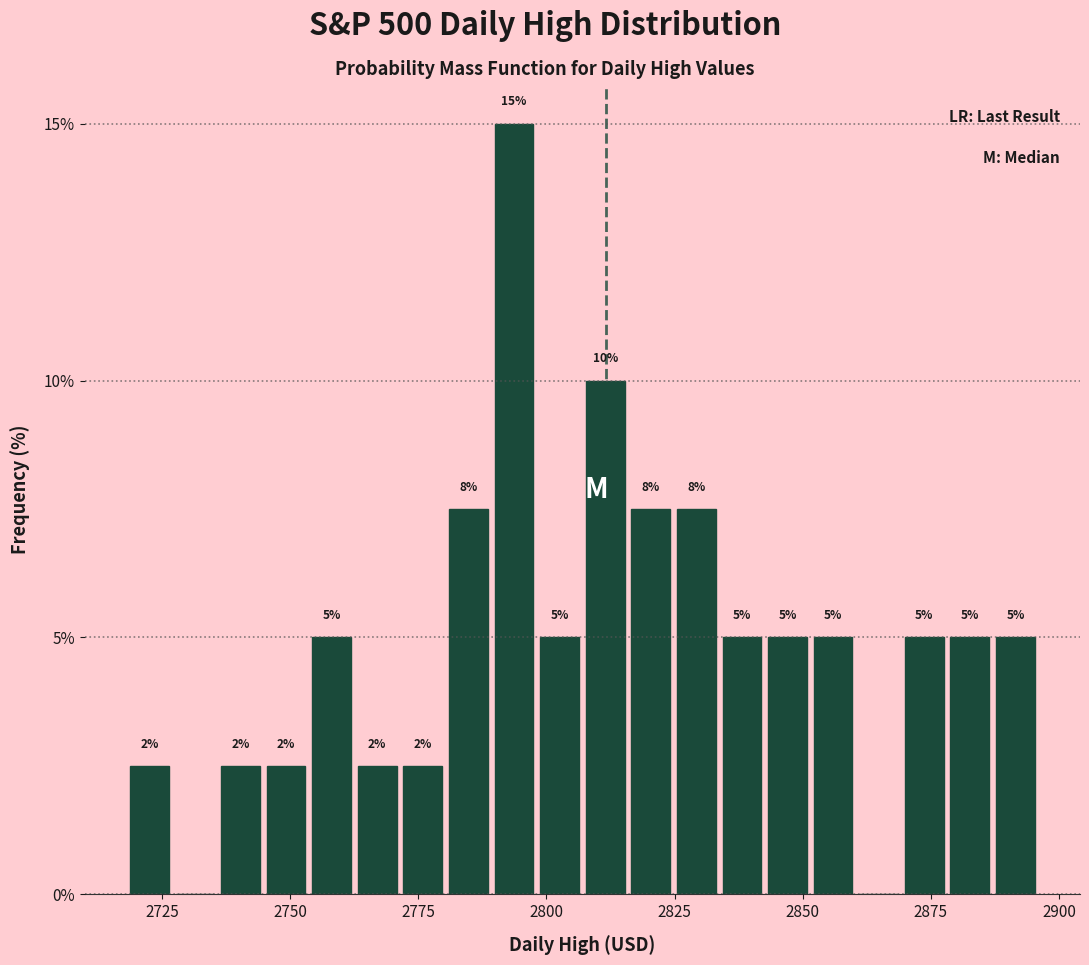

Read against the x-axis, roughly where is the centre of the tallest bar?

2795